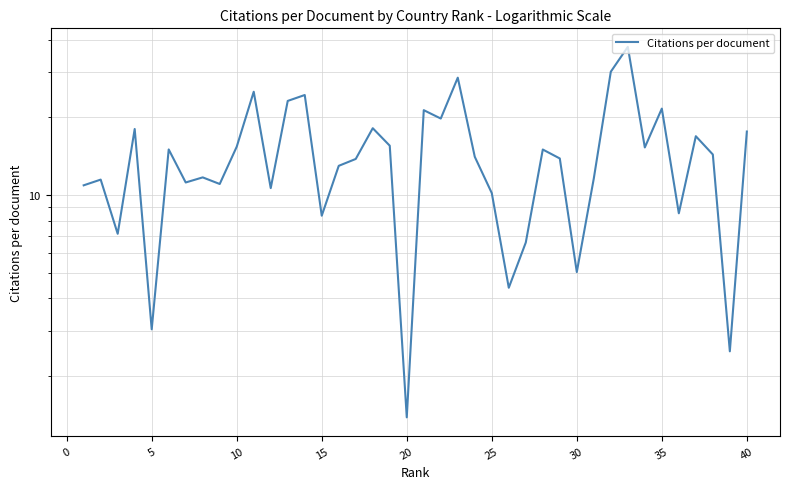

How many data points does each series have?

40